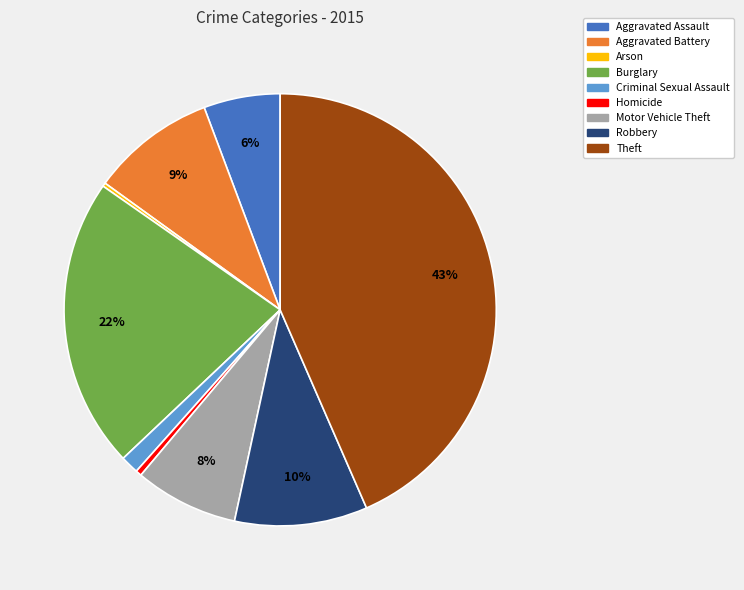

True or false: Robbery accounts for 10% of the total.

True